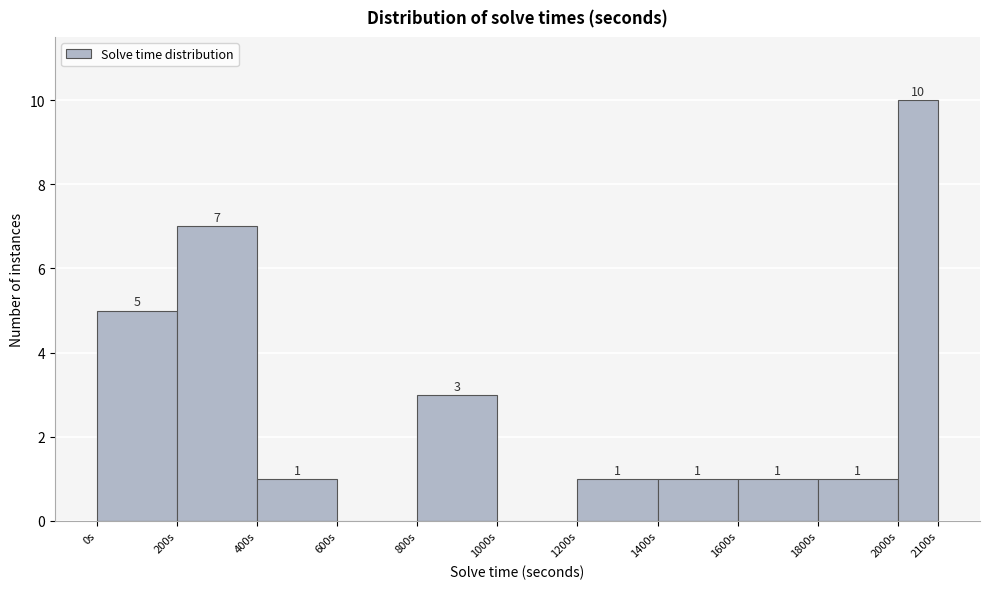

Over which range of the x-axis is the bar tallest?

2000 to 2100